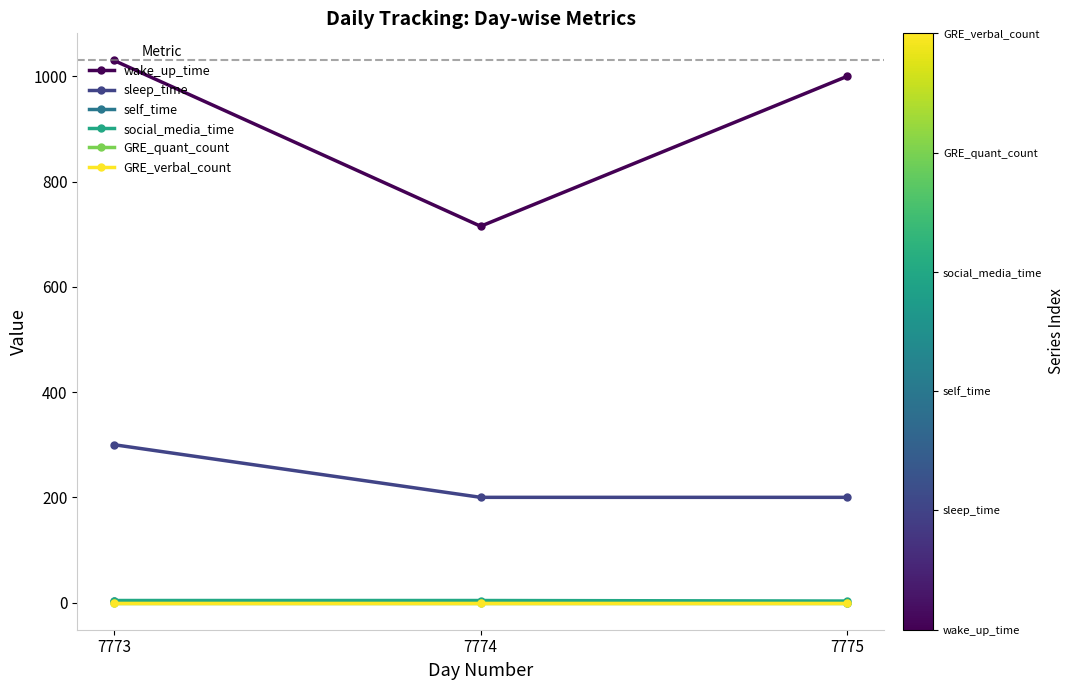

Read the wake_up_time value at 7775, to the nearest 10.

1000